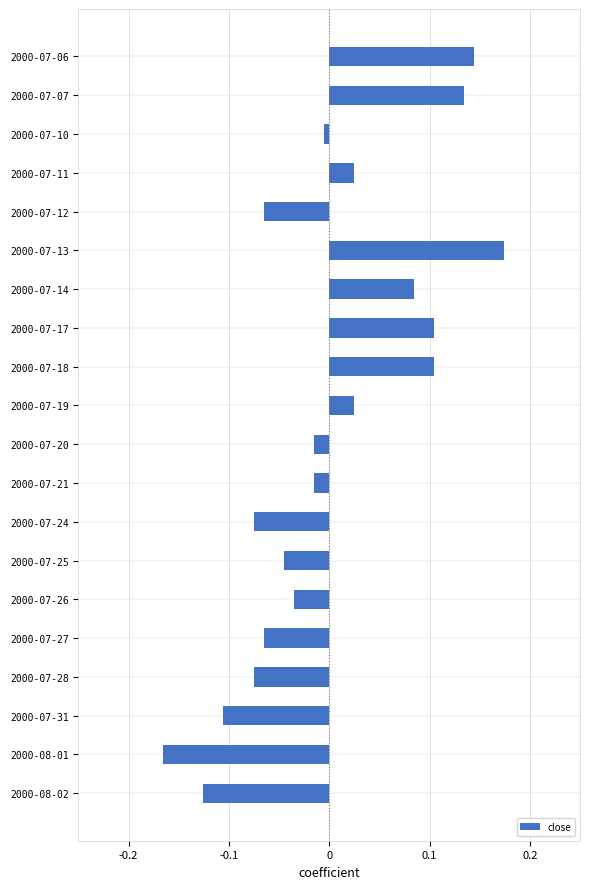

How many values are below zero?

12